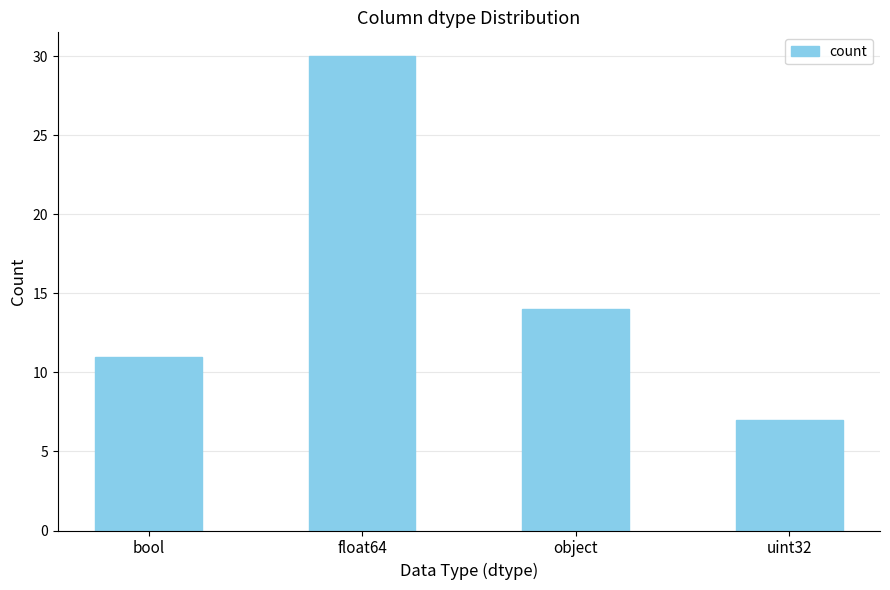

The chart shows a value of 30 at float64. True or false?

True